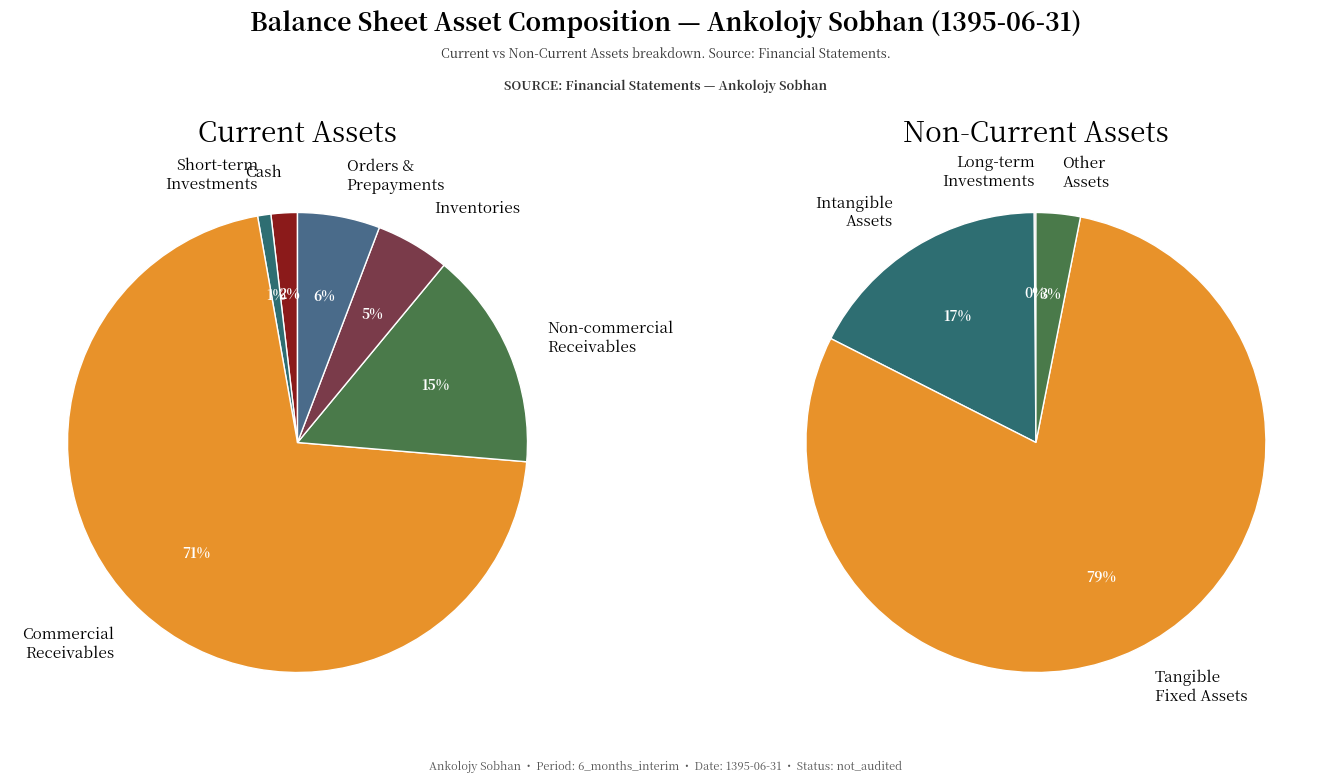

To the nearest percent, what is the combined percentage of short_term_investments and comercial_receivables?

72%